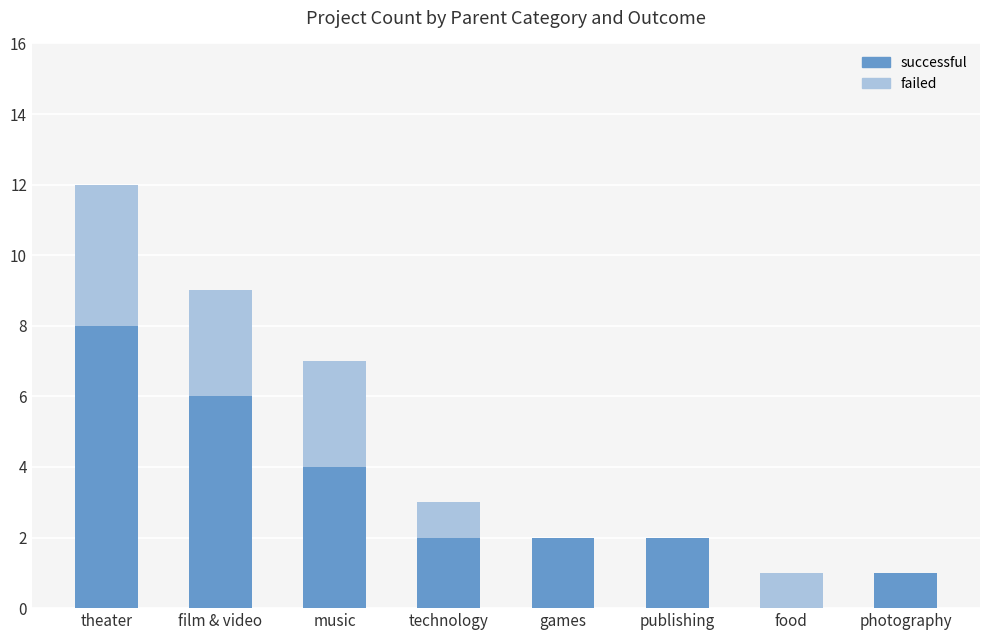

What is the maximum value for successful?

8